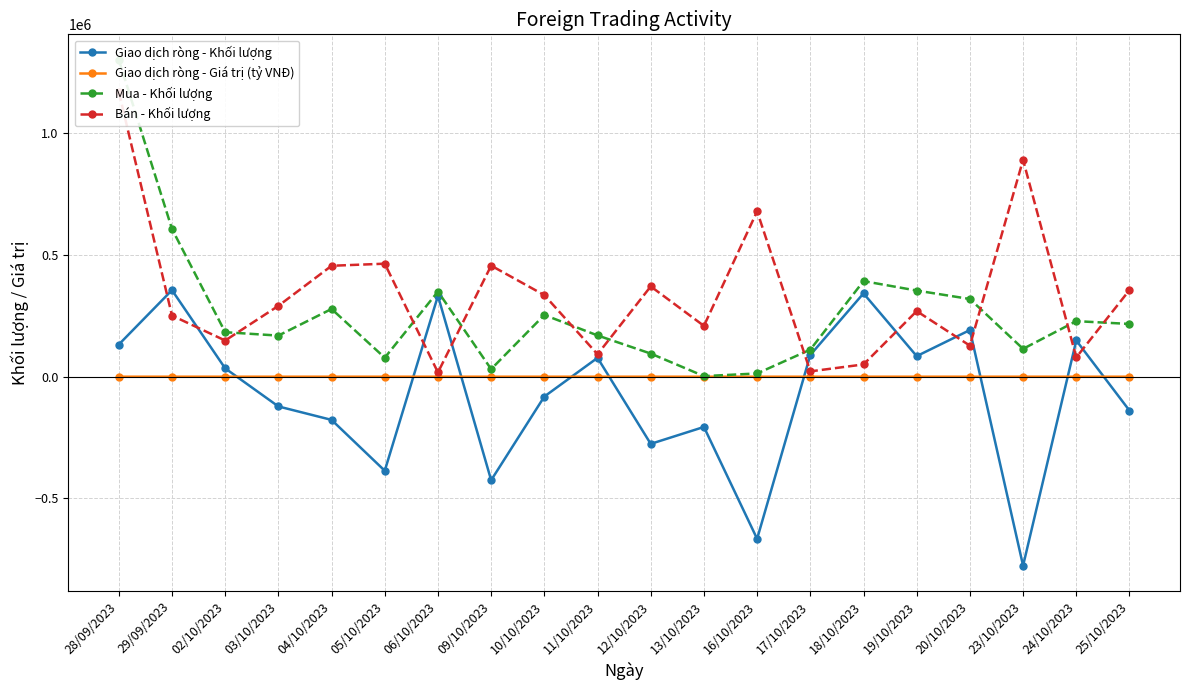

Is the value of Giao dịch ròng - Giá trị (tỷ VNĐ) at 18/10/2023 greater than the value of Bán - Khối lượng at 23/10/2023?

No